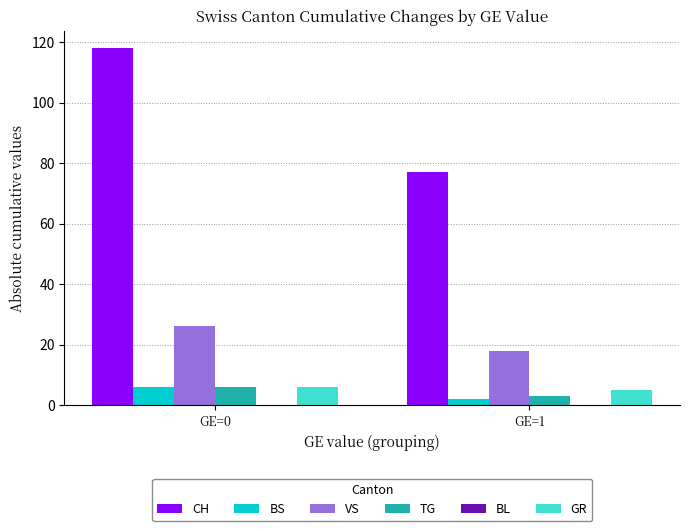

Reading left to right, list all the values displayed in this chart.

CH: GE=0=118	GE=1=77
BS: GE=0=6	GE=1=2
VS: GE=0=26	GE=1=18
TG: GE=0=6	GE=1=3
GR: GE=0=6	GE=1=5